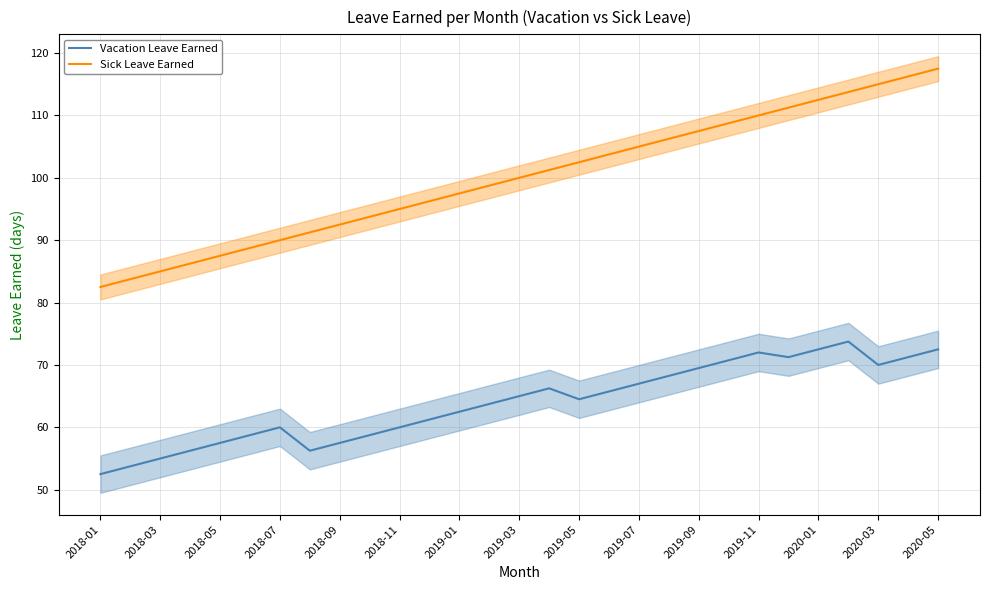

True or false: Sick Leave Earned has more than 1 interior local peaks.

False